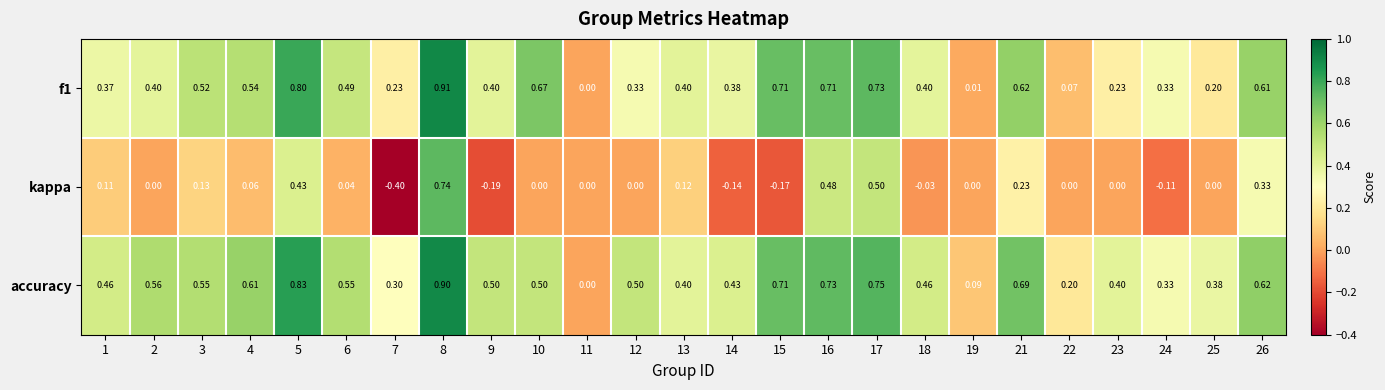

How many values in accuracy are above zero?

24